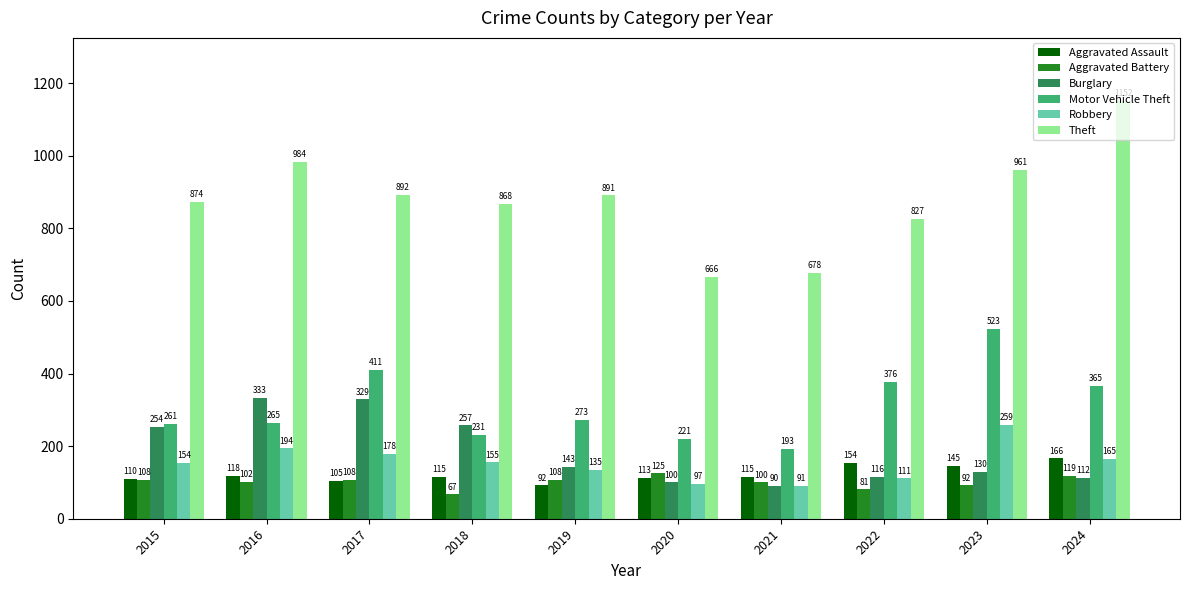

Reading right to left, what are all the values shown in this chart?

Aggravated Assault: 166	145	154	115	113	92	115	105	118	110
Aggravated Battery: 119	92	81	100	125	108	67	108	102	108
Burglary: 112	130	116	90	100	143	257	329	333	254
Motor Vehicle Theft: 365	523	376	193	221	273	231	411	265	261
Robbery: 165	259	111	91	97	135	155	178	194	154
Theft: 1152	961	827	678	666	891	868	892	984	874